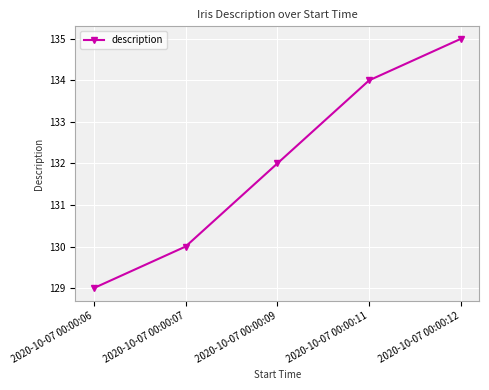

What is the value of the 5th point from the left?

135